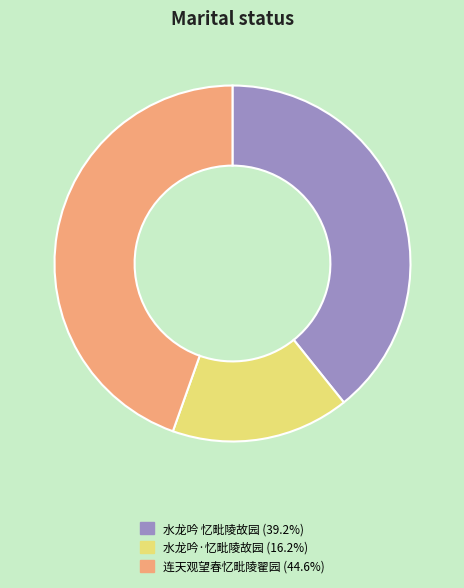

What is the smallest slice in the pie chart?

水龙吟·忆毗陵故园